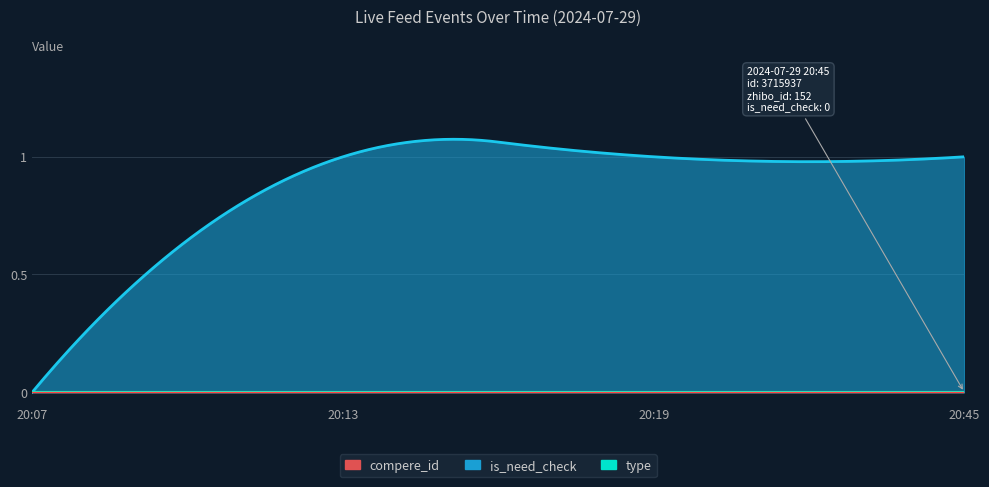

True or false: is_need_check has a value of 2 at 20:45.

False